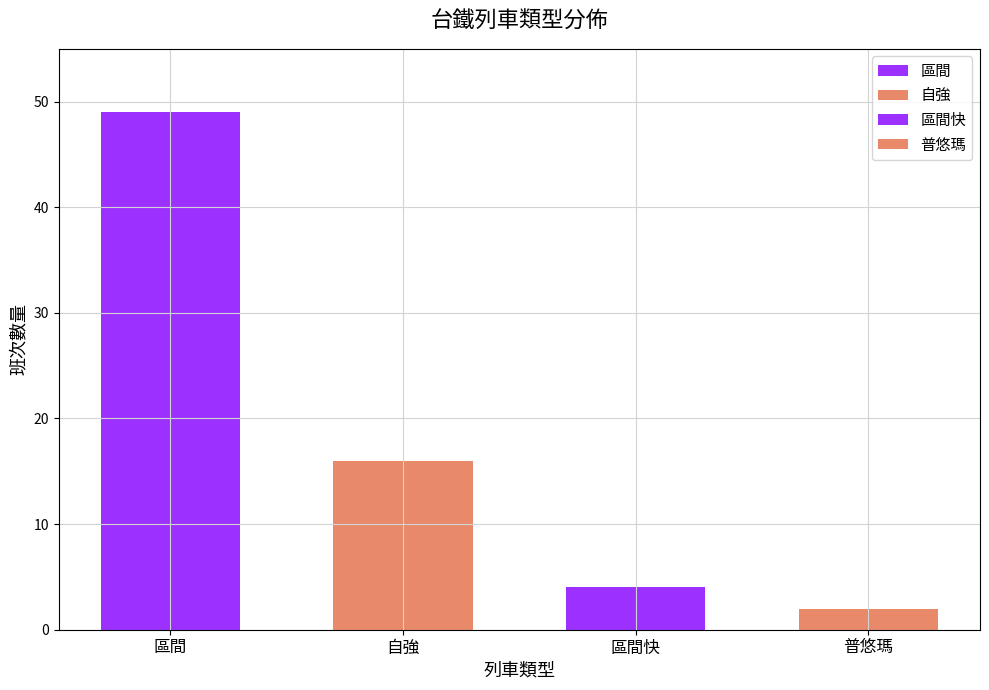

How many bars are there in total?

4